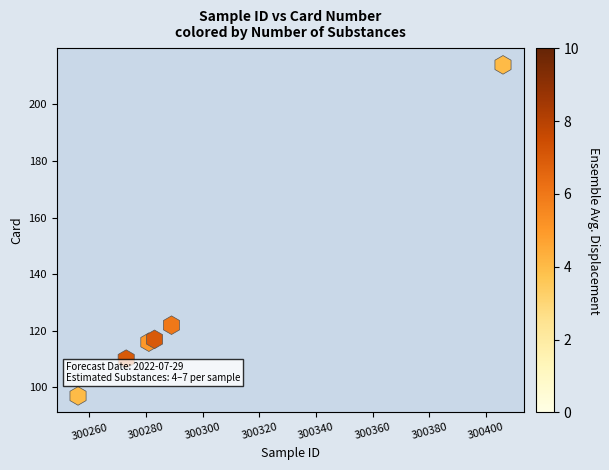

What Y value in the scatter plot is closest to 155?

122